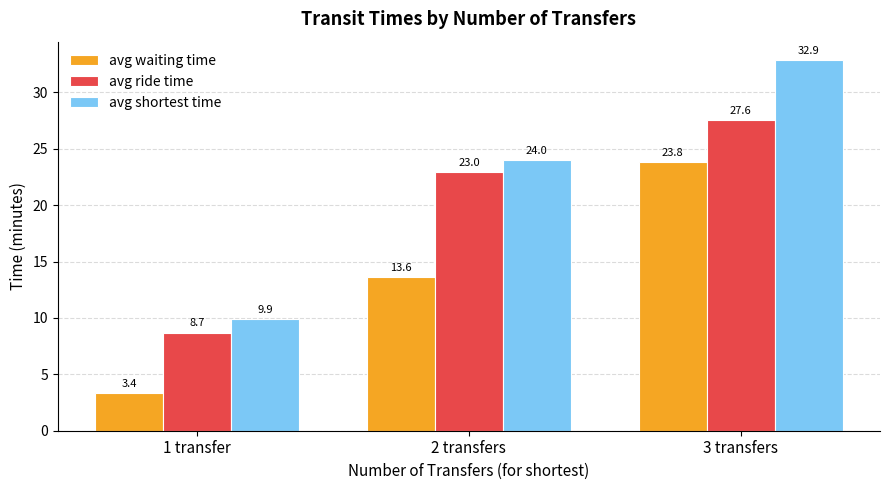

Rank the series at 1 transfer from highest to lowest value.

avg shortest time, avg ride time, avg waiting time